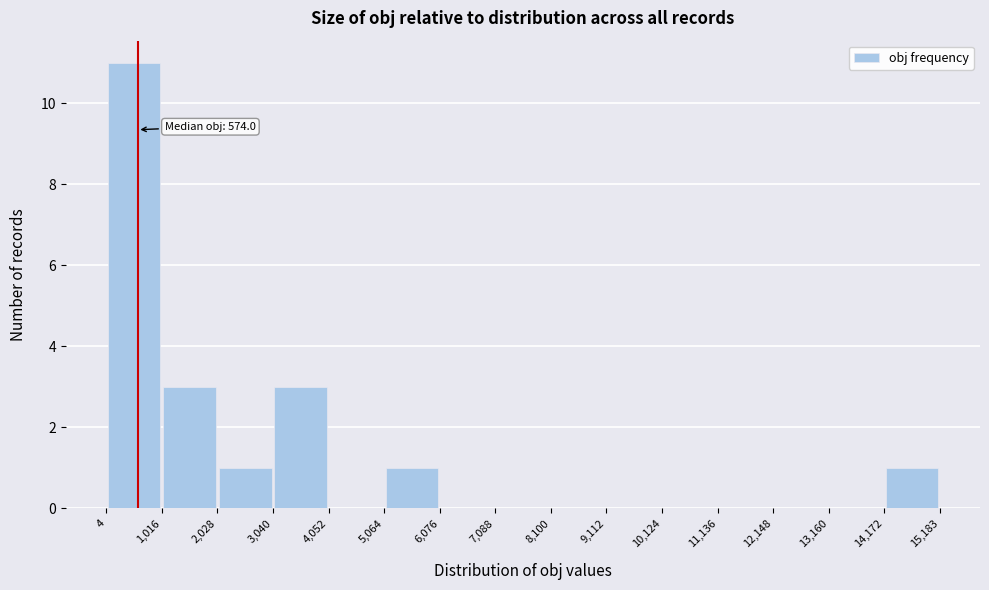

Over which range of the x-axis is the bar tallest?

4 to 1,016